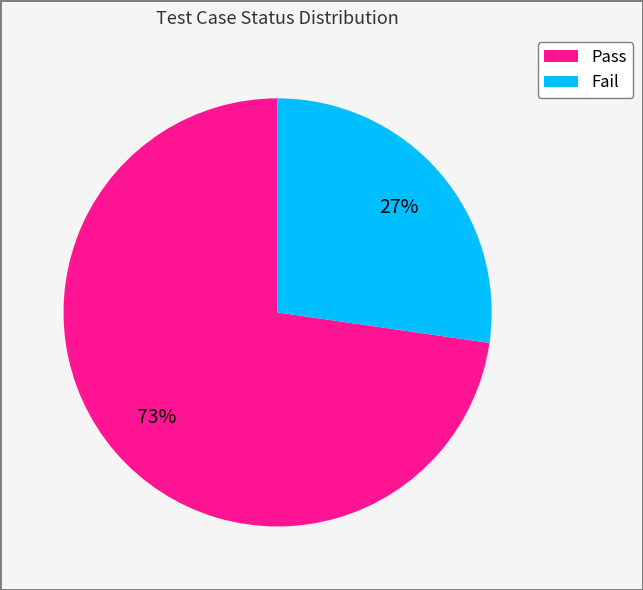

How many segments does this pie chart have?

2